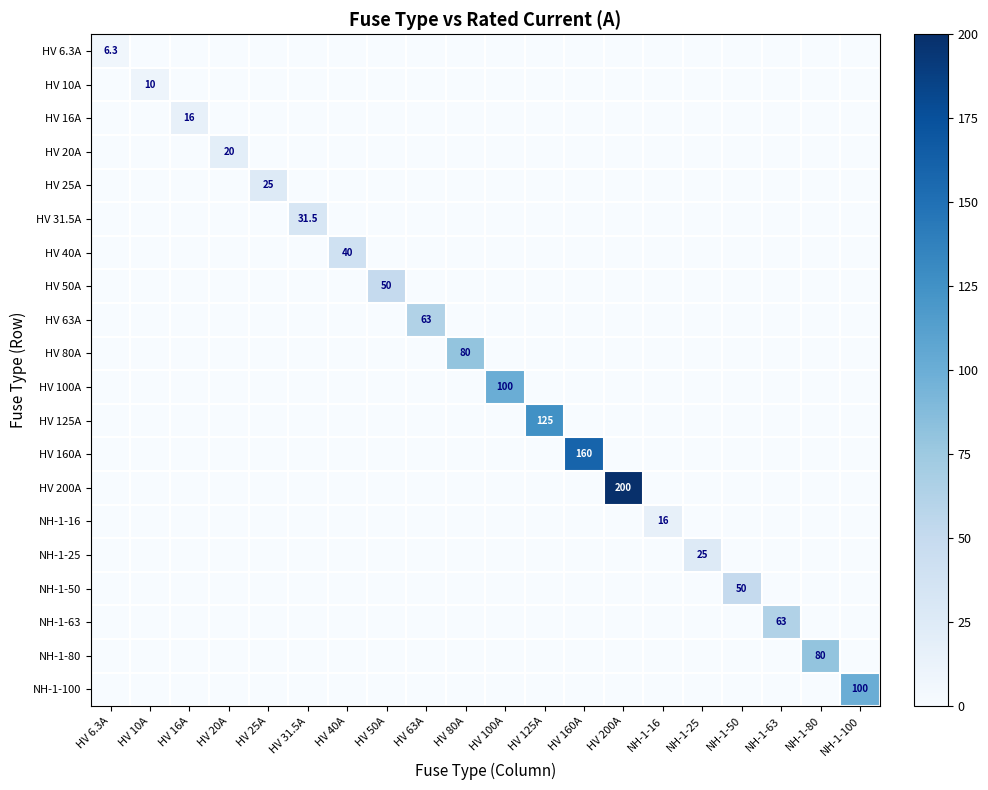

Is it true that NH-1-100 equals 153.2 at NH-1-100?

False